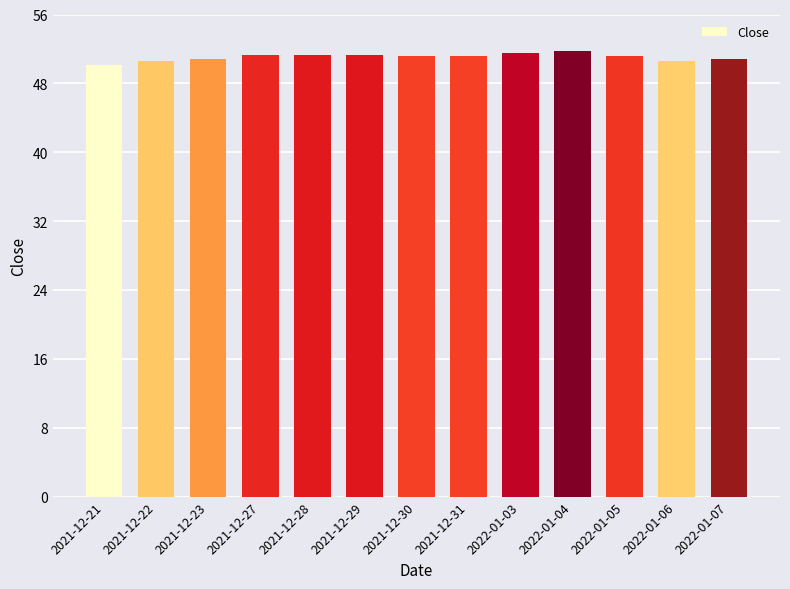

Are the bars horizontal?

No